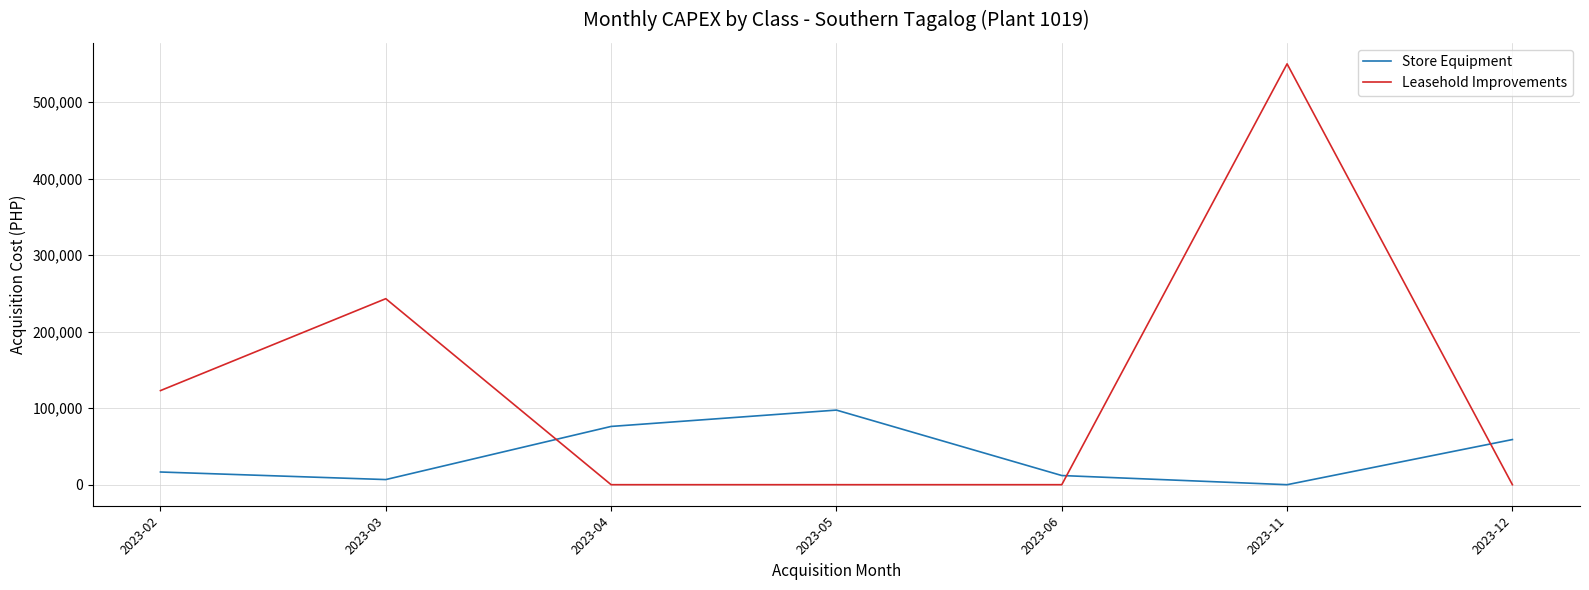

What is the difference between the maximum and minimum values in the Leasehold Improvements series?

550000.0